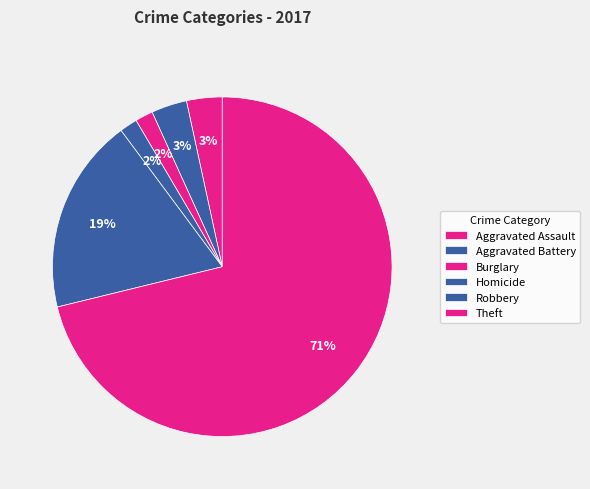

Count the number of slices in the pie.

6